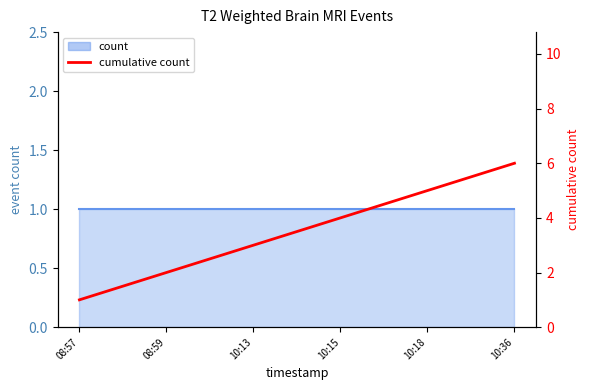

What is the label of the 5th point from the left?

10:18